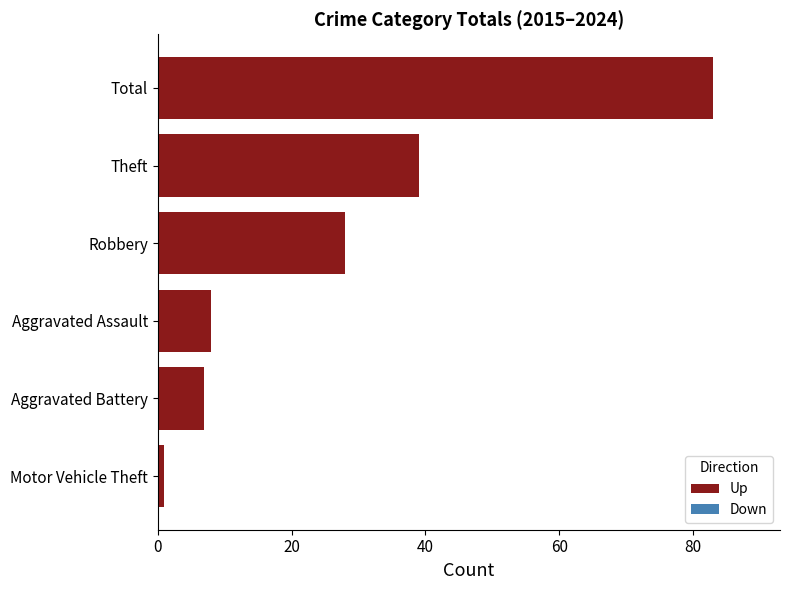

Reading top to bottom, list all the values displayed in this chart.

83	39	28	8	7	1